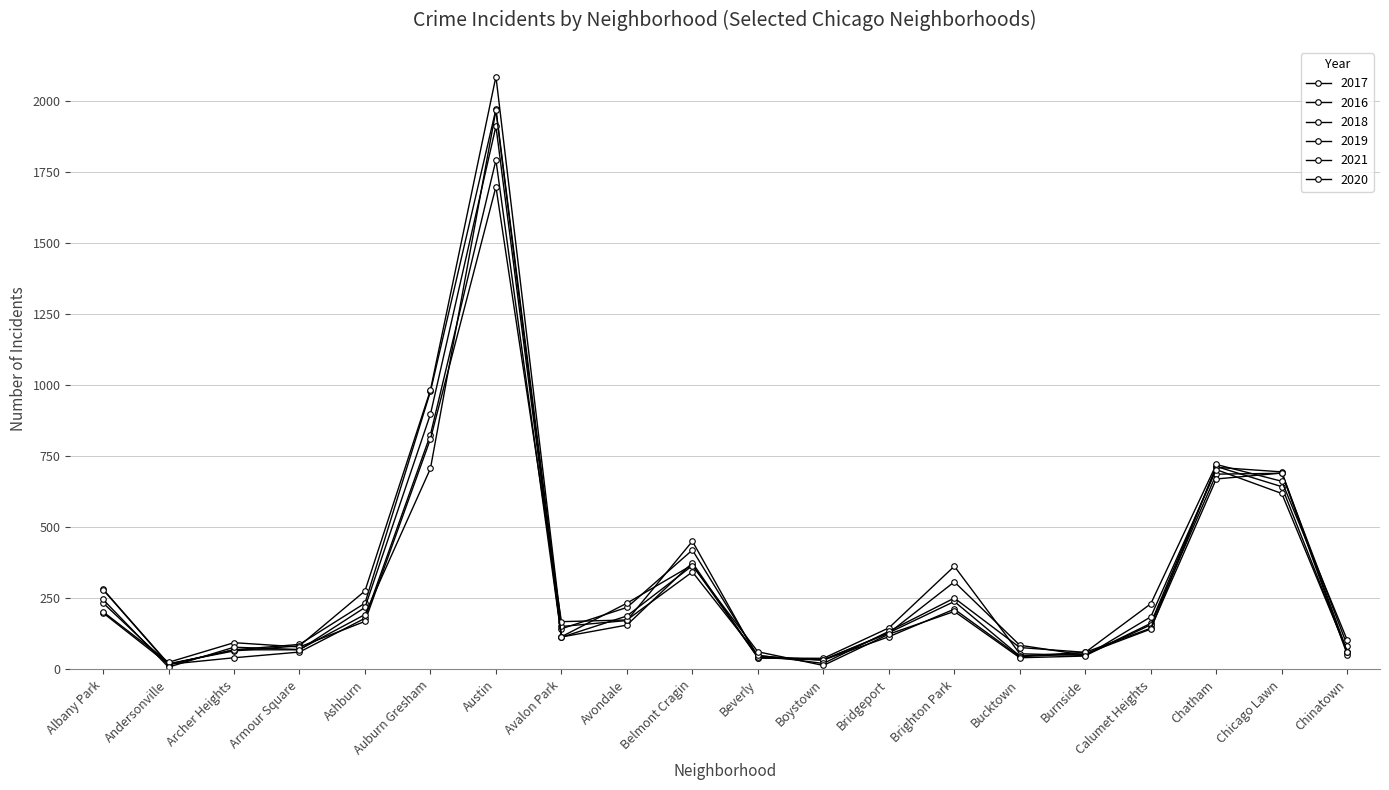

Is this an area chart (filled region under the line)?

No